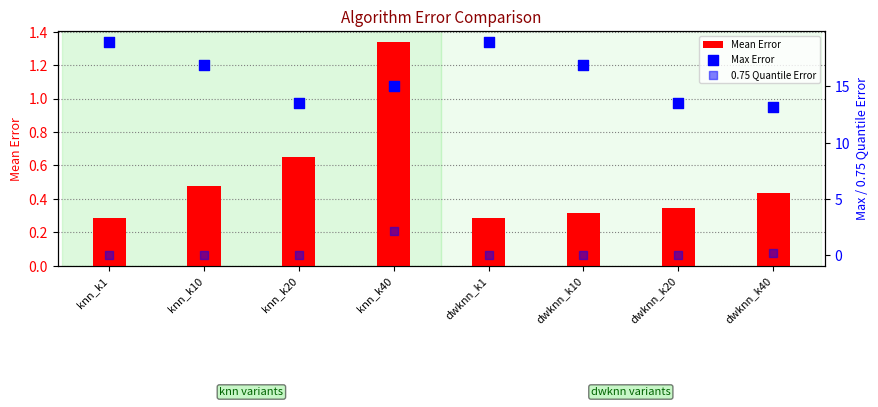

At how many categories does at least one series exceed 11?

8